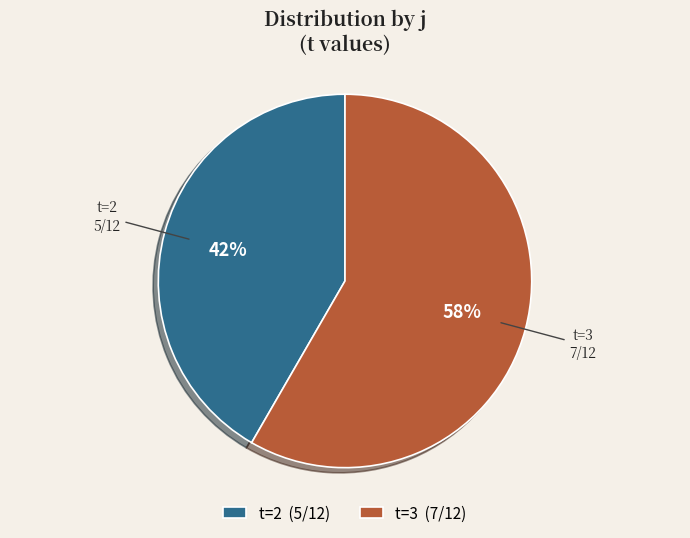

To the nearest percent, what percentage of the pie is t=2?

42%